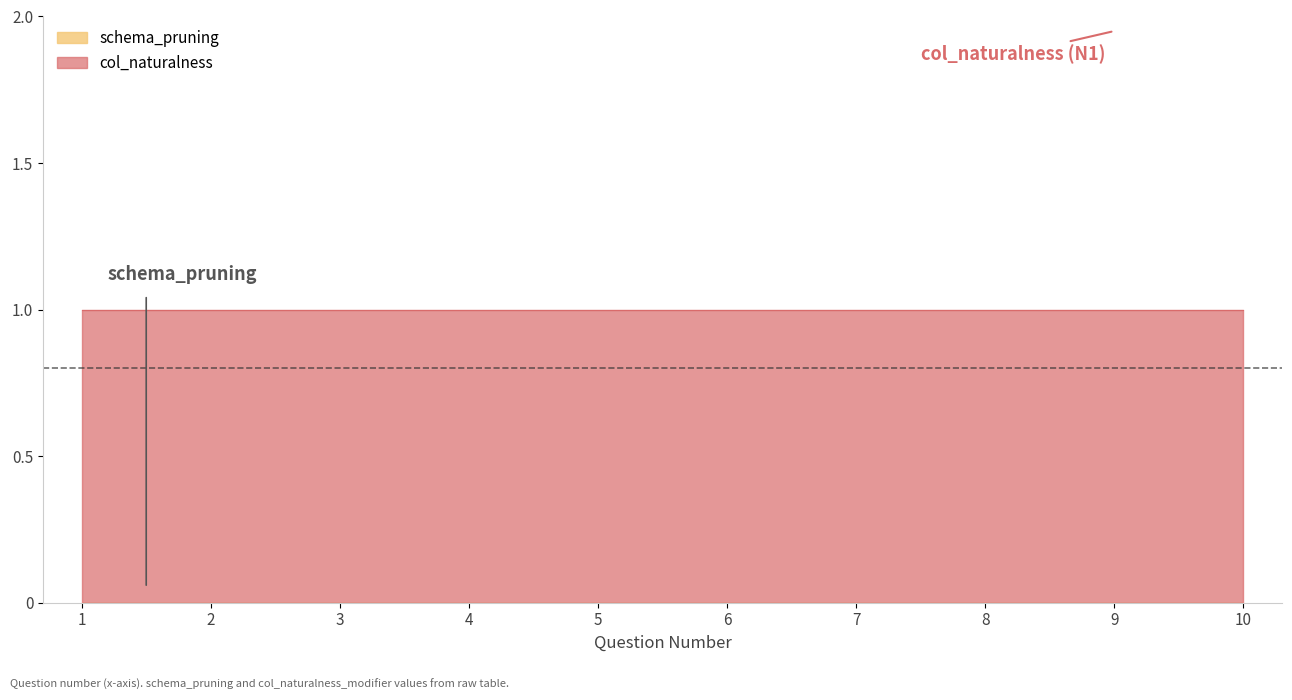

True or false: schema_pruning and col_naturalness intersect in this chart.

False